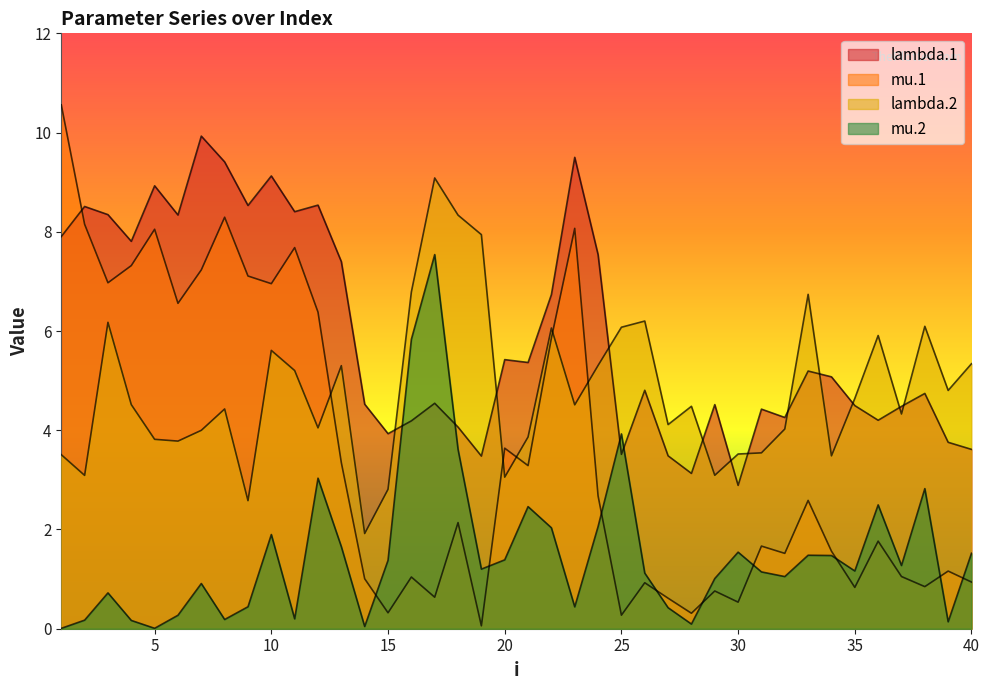

Which series changed the most between 5 and 35?

mu.1